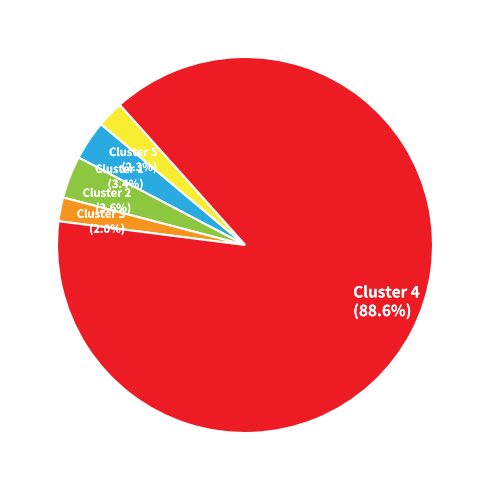

How many slices are in this pie chart?

5